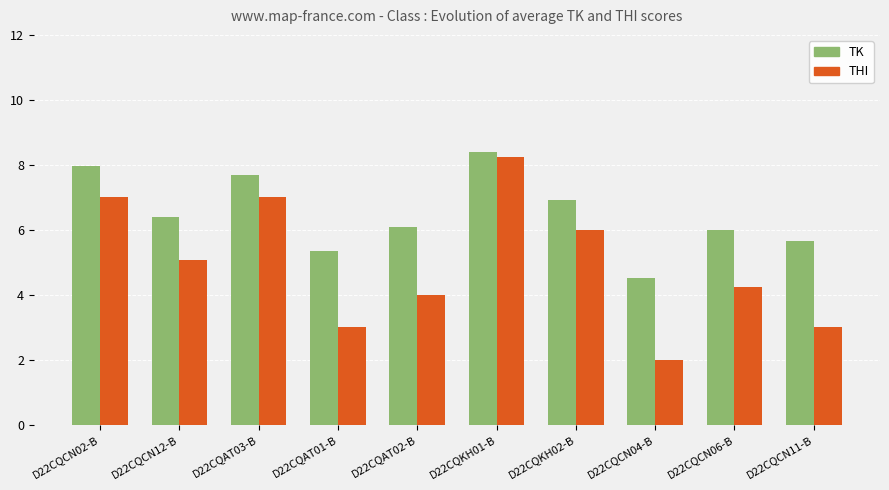

Rank the series by their maximum value, from lowest to highest.

THI, TK